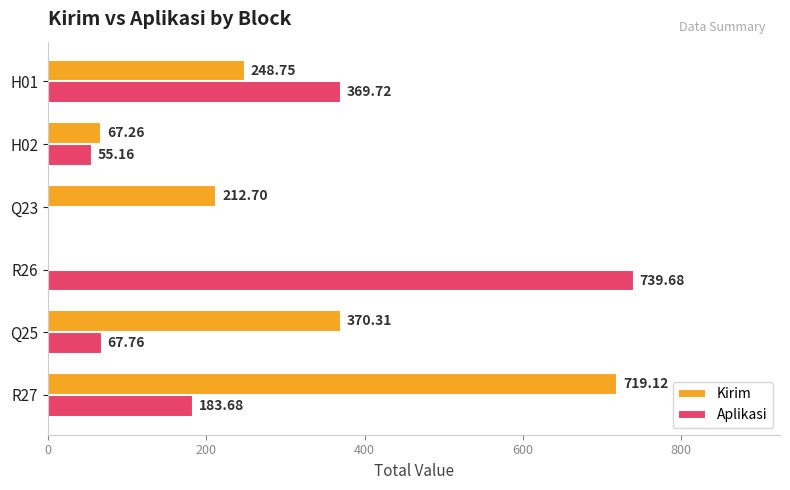

What is the sum of all Kirim values?

1618.1